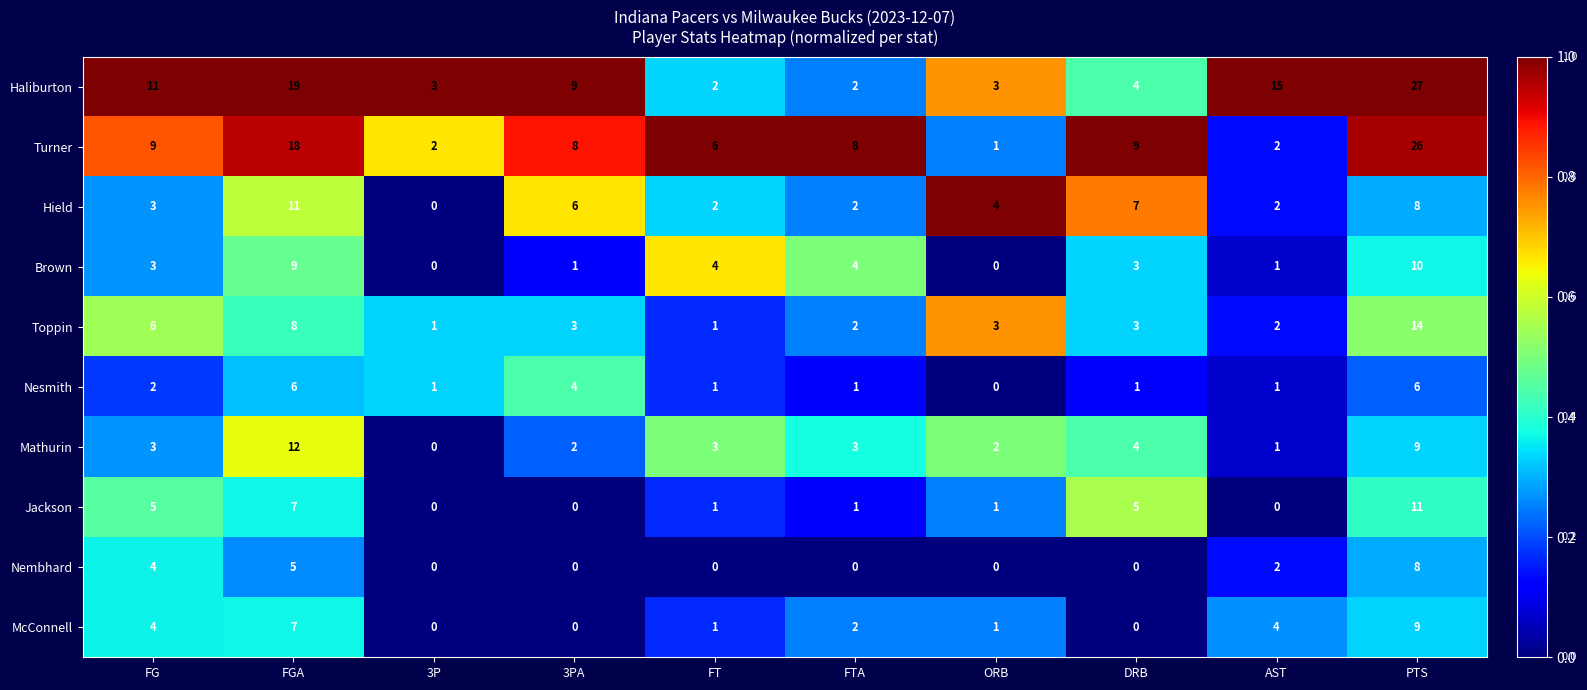

At which label is Toppin closest to 7?

FG